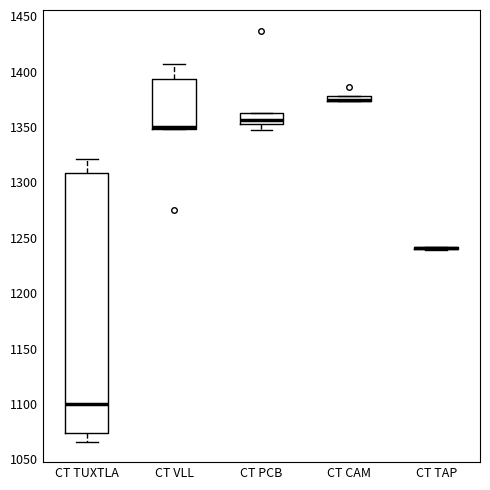

Comparing the boxes themselves (not the whiskers), which one is the tallest?

CT TUXTLA